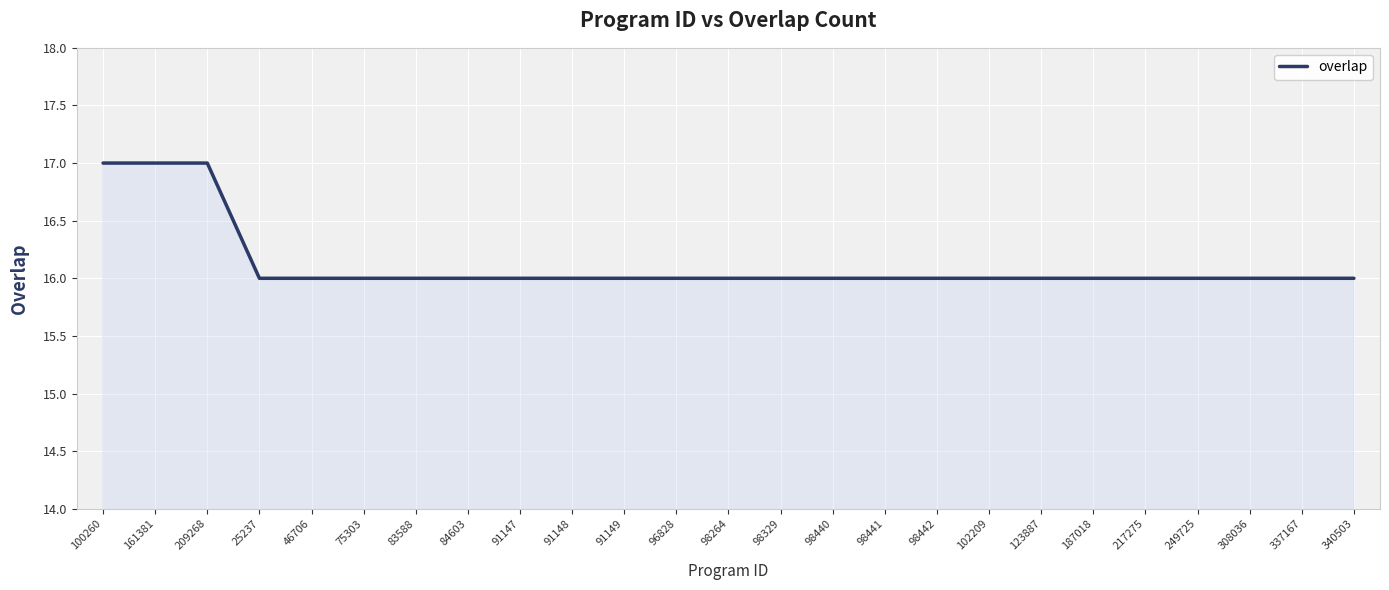

Which has a higher value, 308036 or 100260?

100260